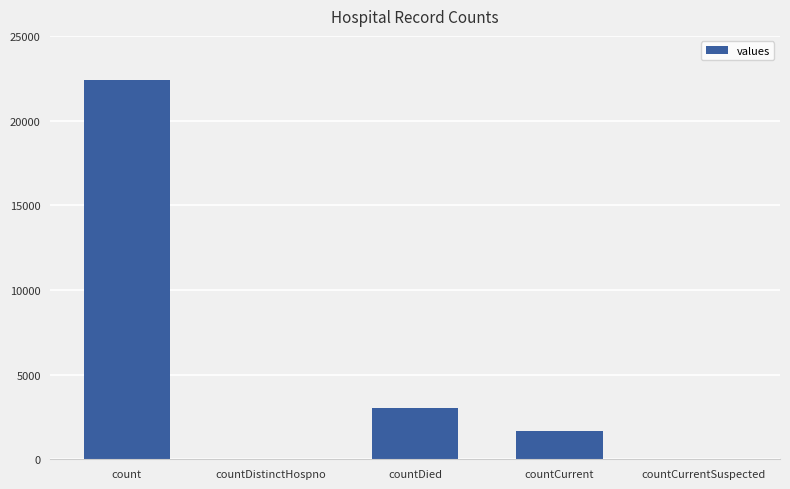

True or false: the data shows -8645 at countCurrentSuspected.

False